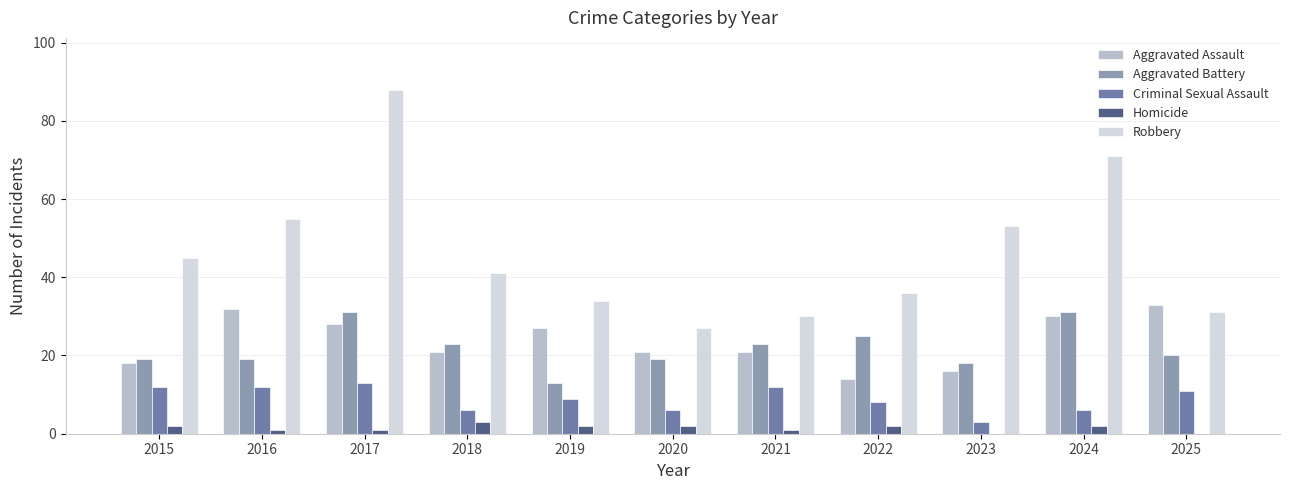

Reading left to right, extract all data points from this chart.

Aggravated Assault: 2015=18	2016=32	2017=28	2018=21	2019=27	2020=21	2021=21	2022=14	2023=16	2024=30	2025=33
Aggravated Battery: 2015=19	2016=19	2017=31	2018=23	2019=13	2020=19	2021=23	2022=25	2023=18	2024=31	2025=20
Criminal Sexual Assault: 2015=12	2016=12	2017=13	2018=6	2019=9	2020=6	2021=12	2022=8	2023=3	2024=6	2025=11
Homicide: 2015=2	2016=1	2017=1	2018=3	2019=2	2020=2	2021=1	2022=2	2023=0	2024=2	2025=0
Robbery: 2015=45	2016=55	2017=88	2018=41	2019=34	2020=27	2021=30	2022=36	2023=53	2024=71	2025=31